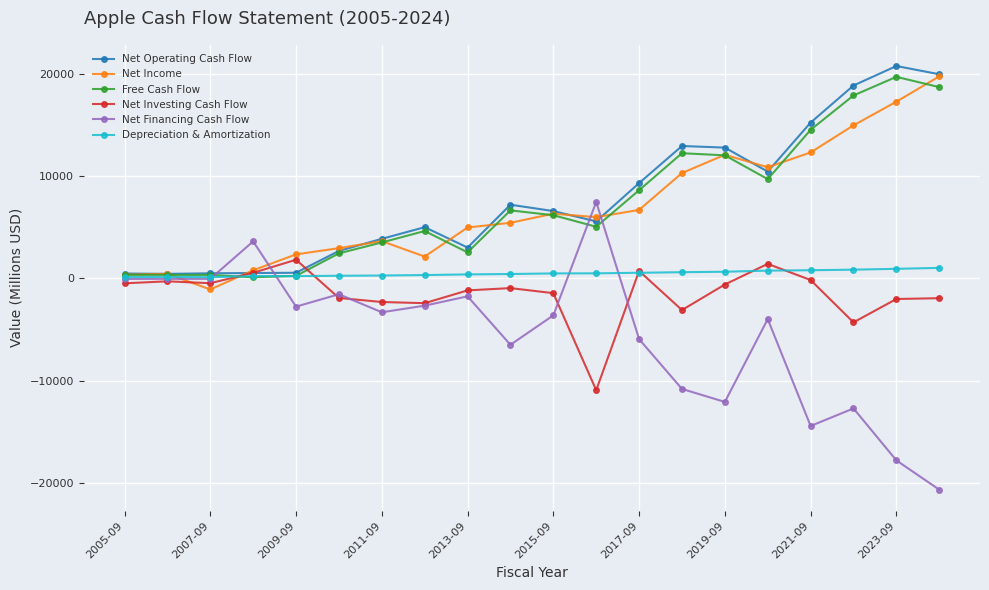

Does the chart display data point markers on the line(s)?

Yes